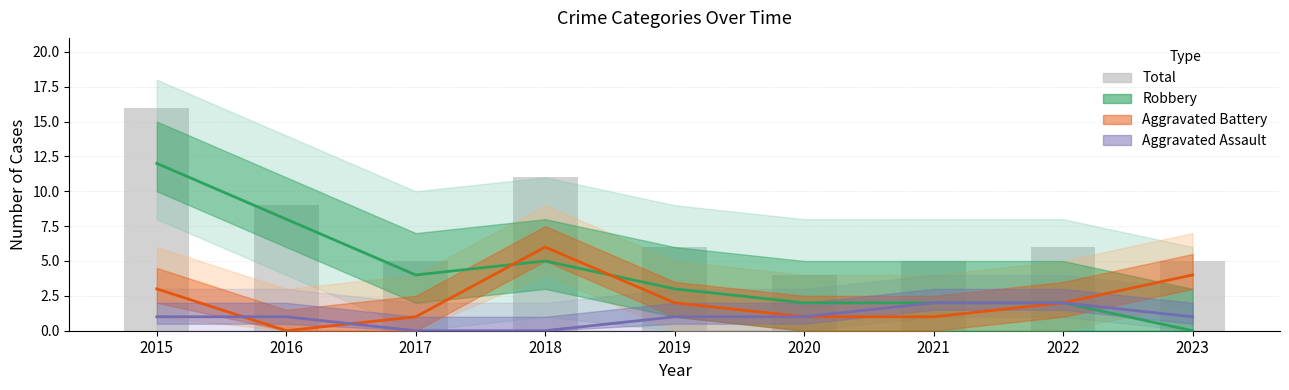

Reading left to right, extract all data points from this chart.

Robbery: 2015=12	2016=8	2017=4	2018=5	2019=3	2020=2	2021=2	2022=2	2023=0
Aggravated Battery: 2015=3	2016=0	2017=1	2018=6	2019=2	2020=1	2021=1	2022=2	2023=4
Aggravated Assault: 2015=1	2016=1	2017=0	2018=0	2019=1	2020=1	2021=2	2022=2	2023=1
Total: 2015=16	2016=9	2017=5	2018=11	2019=6	2020=4	2021=5	2022=6	2023=5